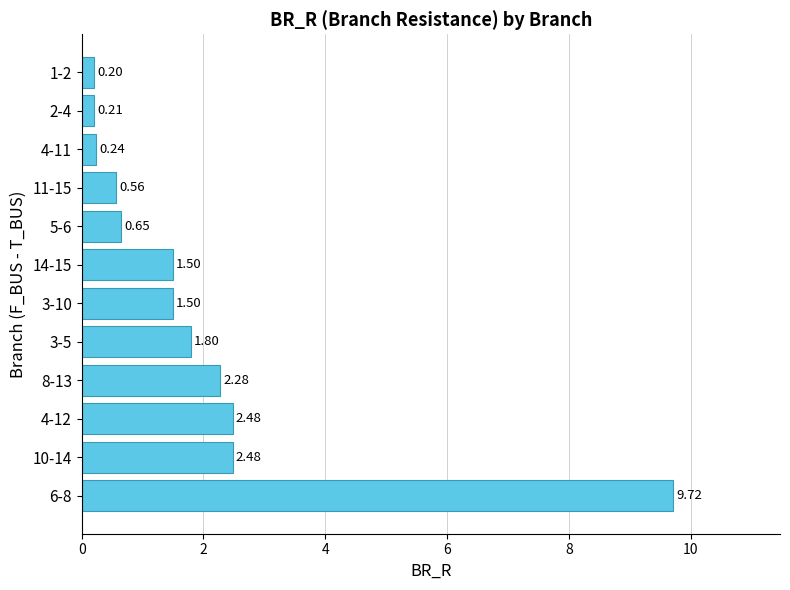

How many categories are shown in the chart?

12